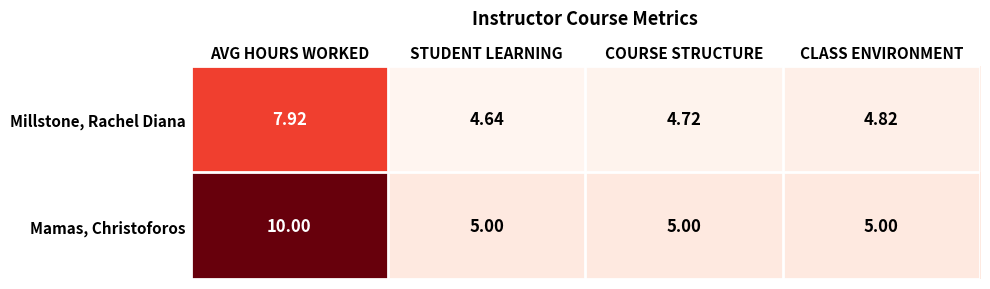

Which series has the largest total across all categories?

Mamas, Christoforos